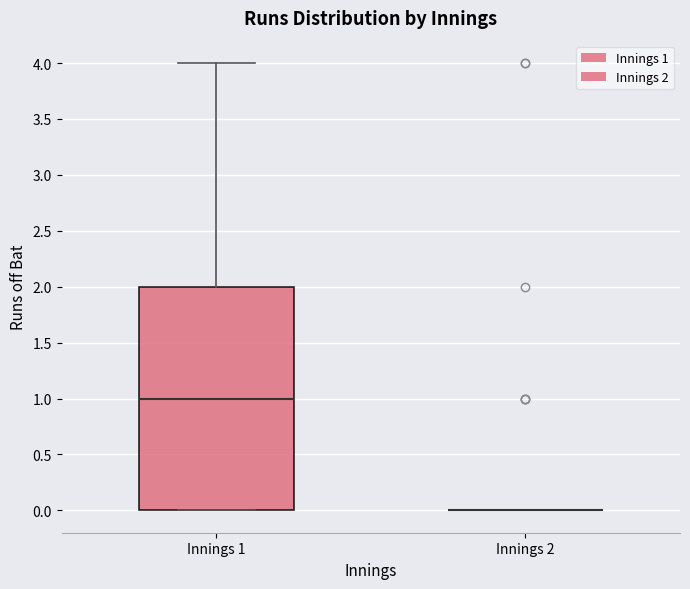

Reading left to right, transcribe this box plot: for each box, give where its median line is, the range the box spans, and where its two whiskers end, as read against the y-axis. The values are not printed on the chart, so give them approximately, as read against the axis.

Innings 1: median 1, box 0 to 2, whiskers 0 to 4
Innings 2: box collapsed to a line at 0, whiskers 0 to 0